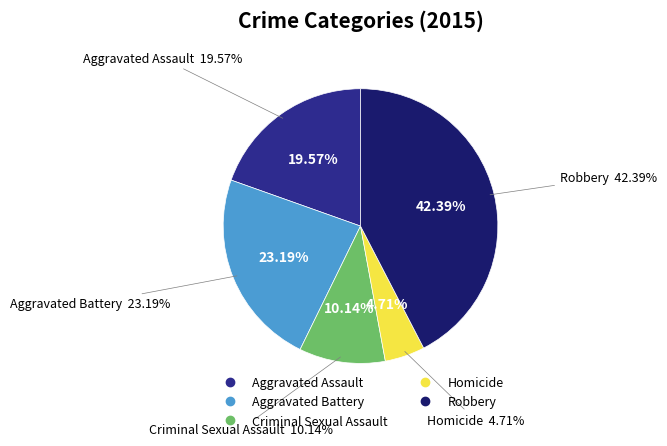

To the nearest percent, what is the difference between the largest and smallest slice percentages?

38%